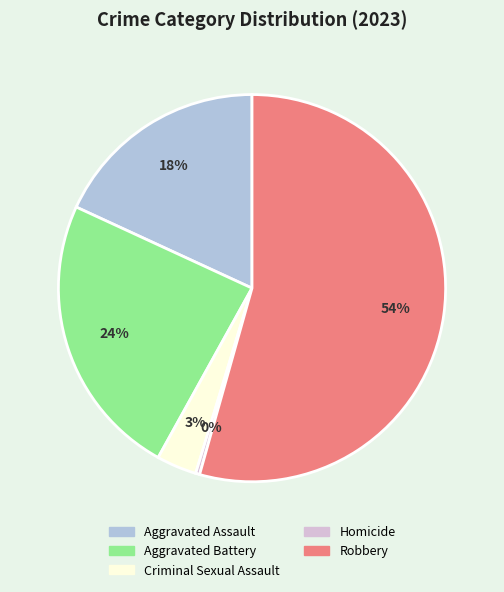

Which has a higher value, Aggravated Assault or Aggravated Battery?

Aggravated Battery